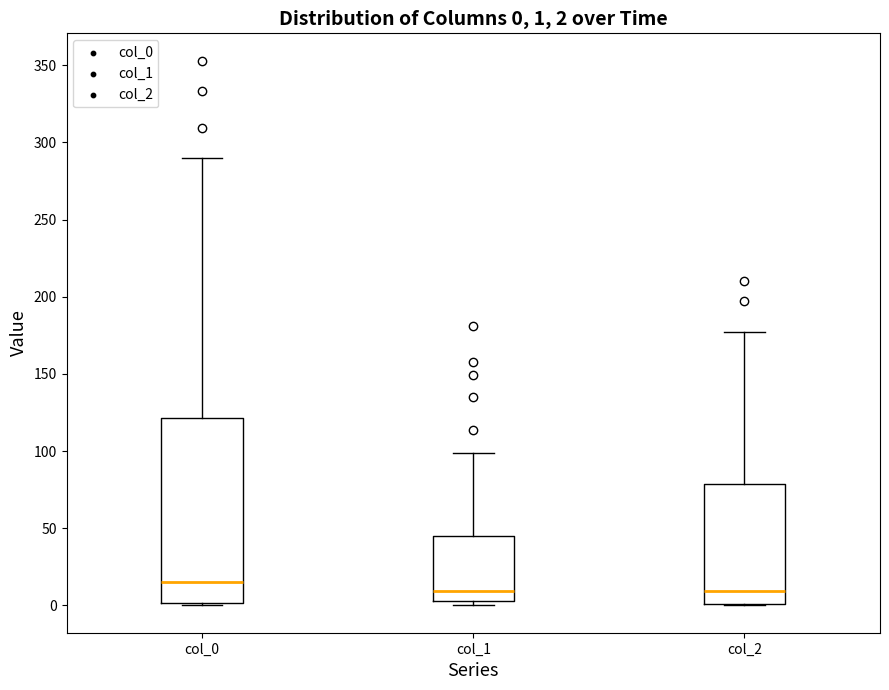

Comparing the boxes themselves (not the whiskers), which one is the tallest?

col_0